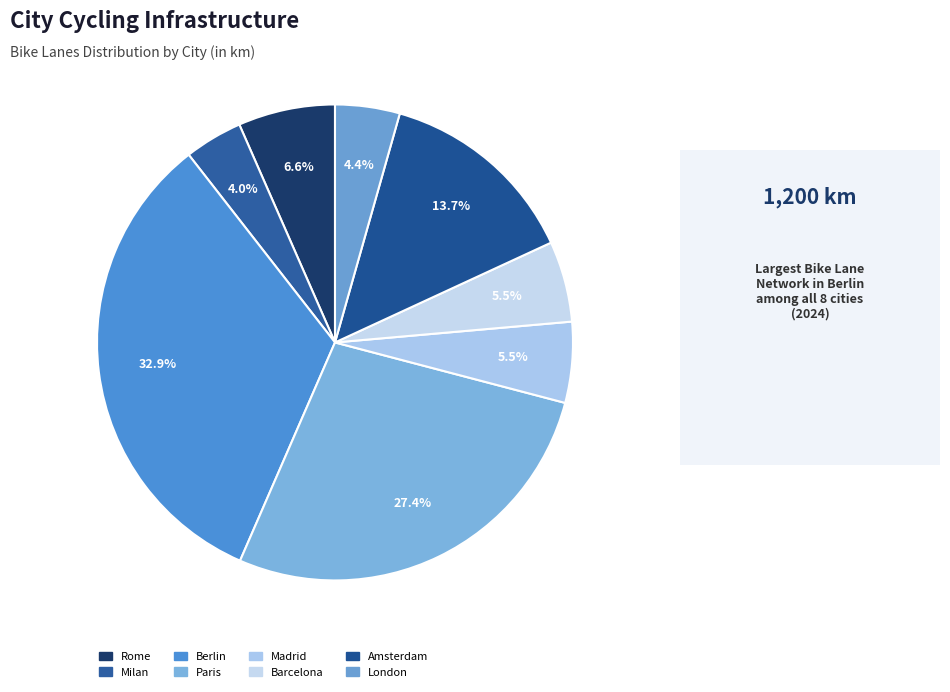

How many slices are in this pie chart?

8